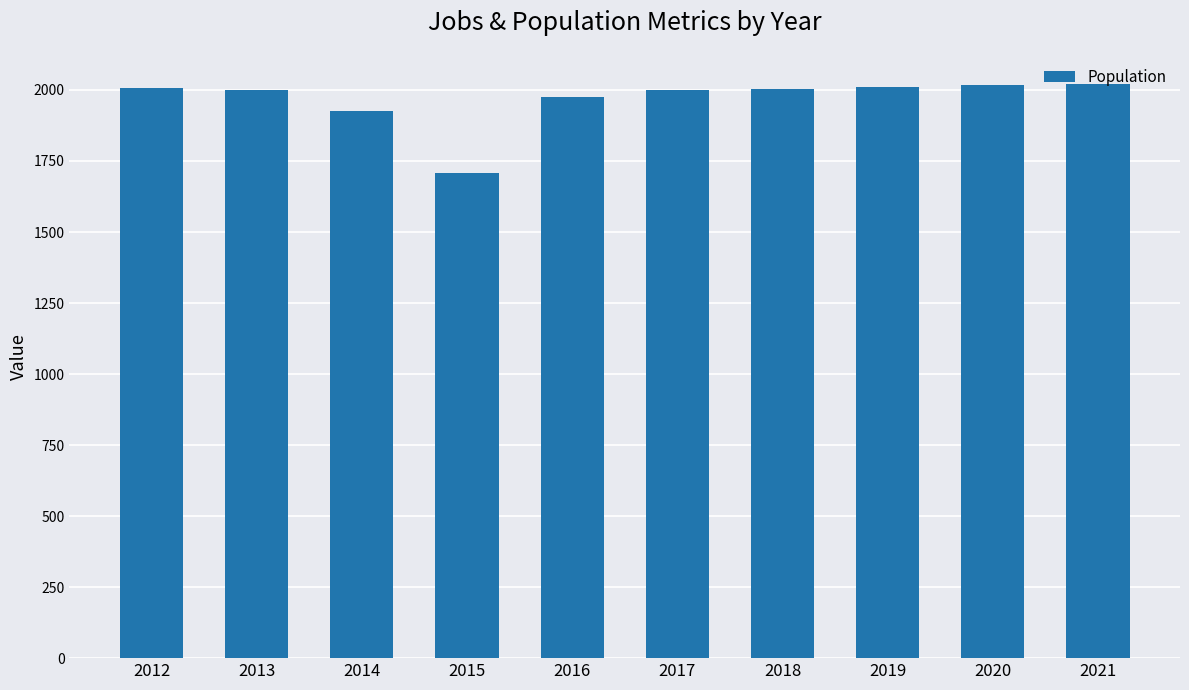

At which label does the data first exceed 2005?

2012